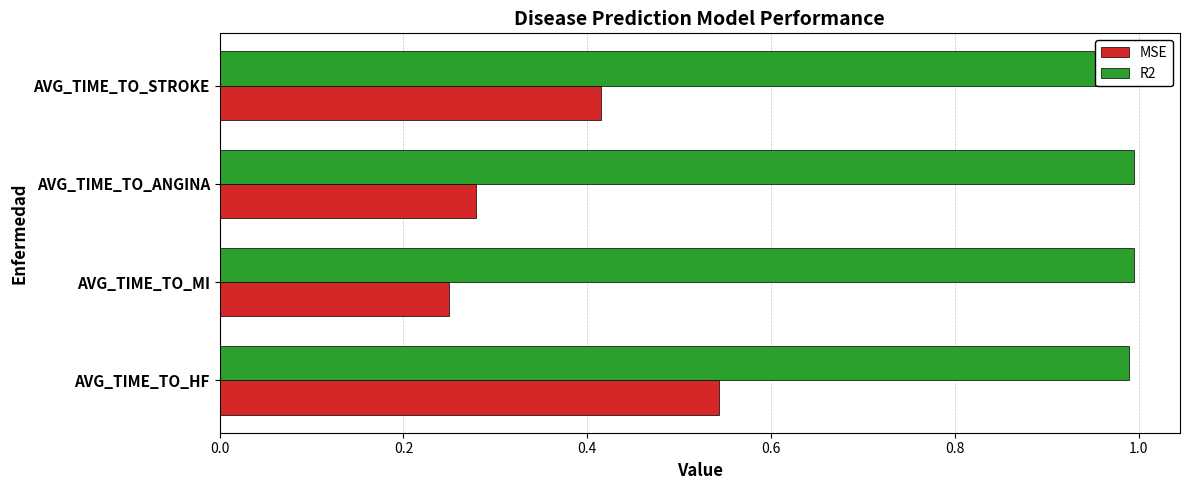

Which category has the highest value in the MSE series?

AVG_TIME_TO_HF